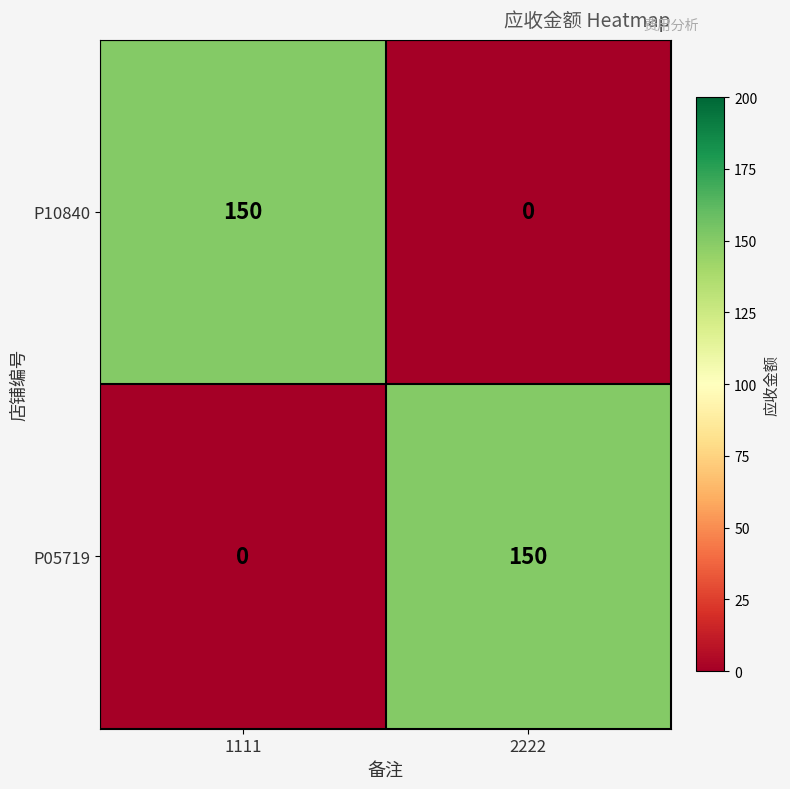

What is the greatest value displayed?

150